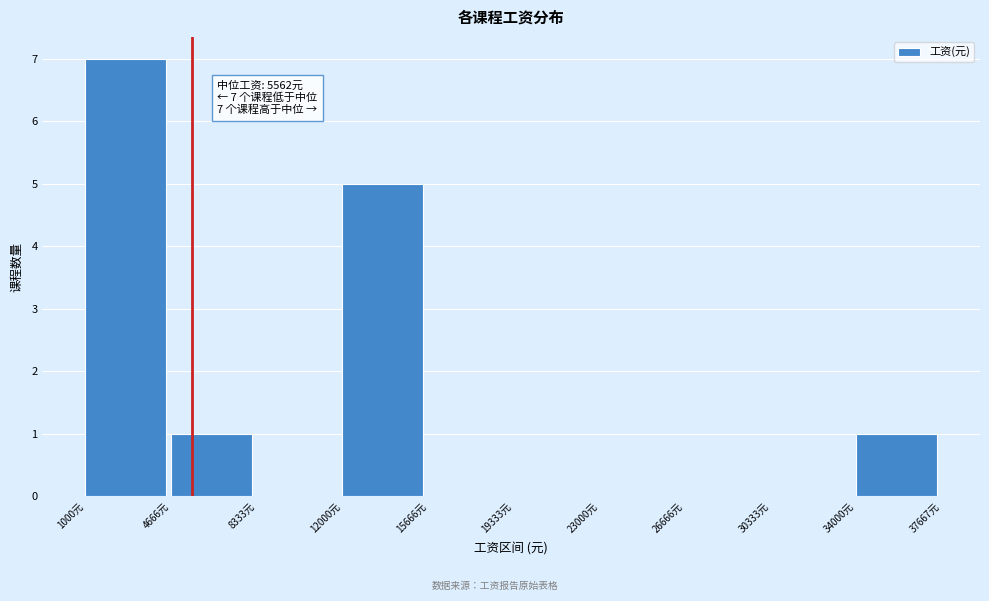

Which range on the x-axis has the tallest bar?

1000 to 4500